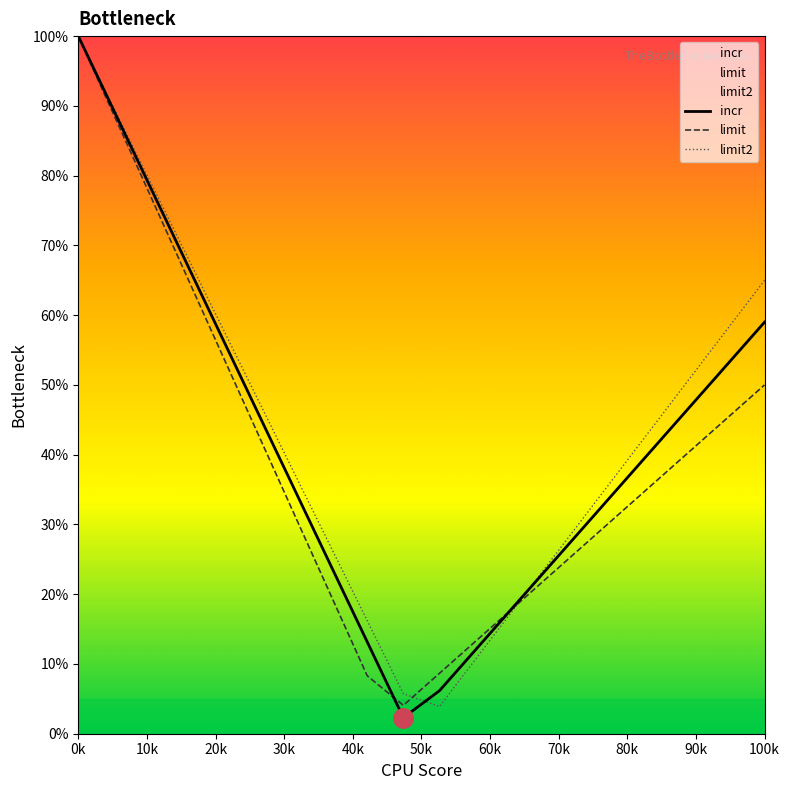

Which category has the highest value in the limit series?

0k